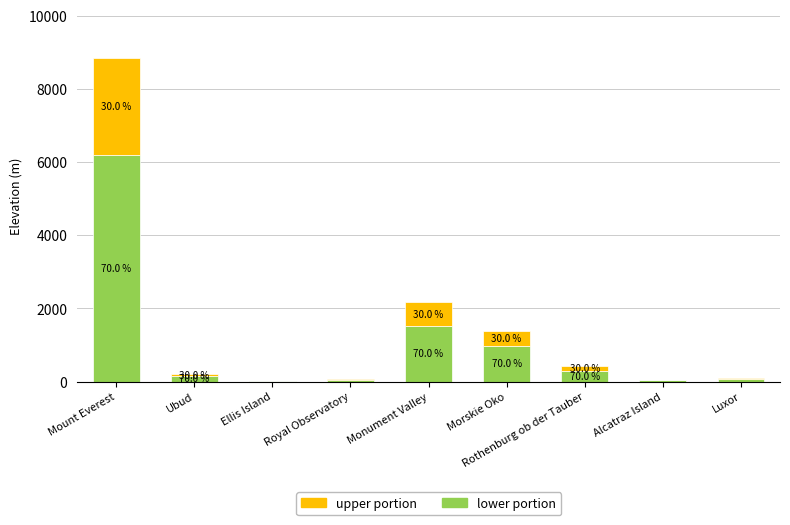

Are the bars horizontal?

No